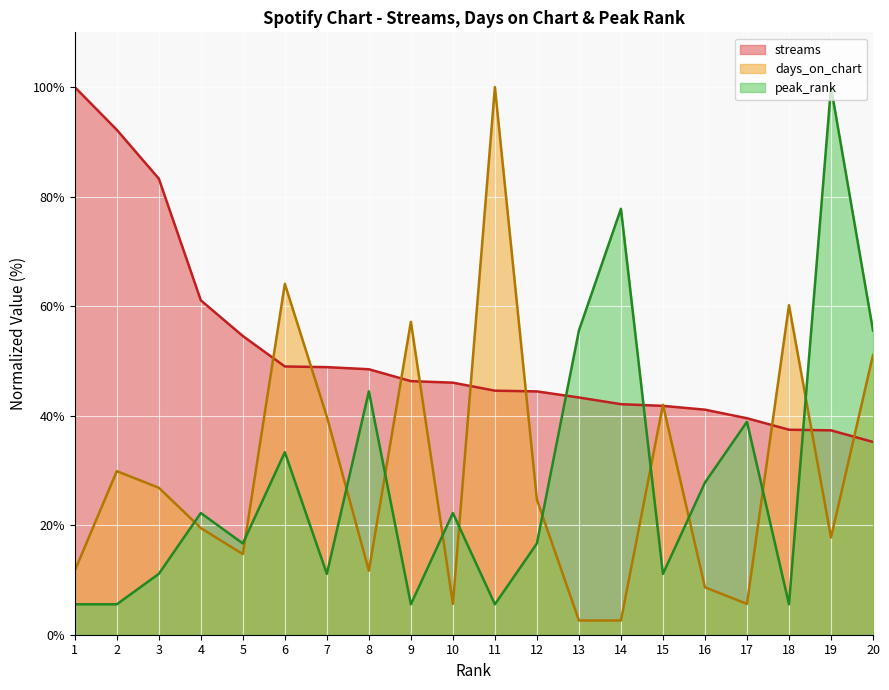

Where does the days_on_chart series first go above 24?

2